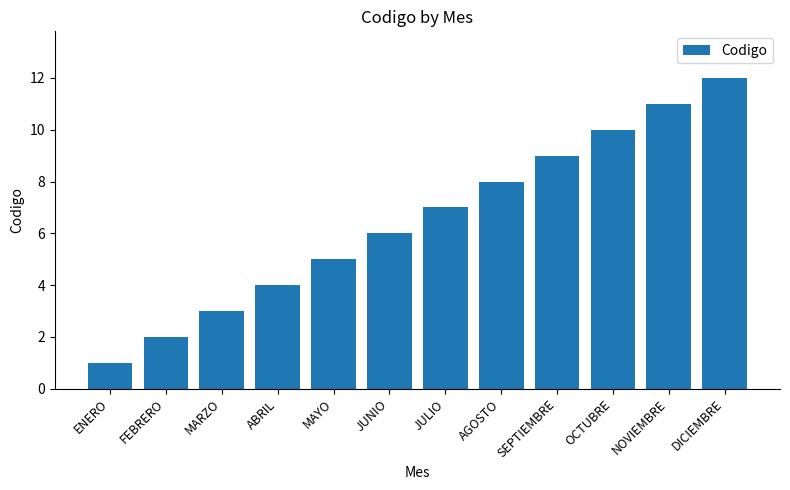

What is the sum of the values at OCTUBRE and MAYO?

15